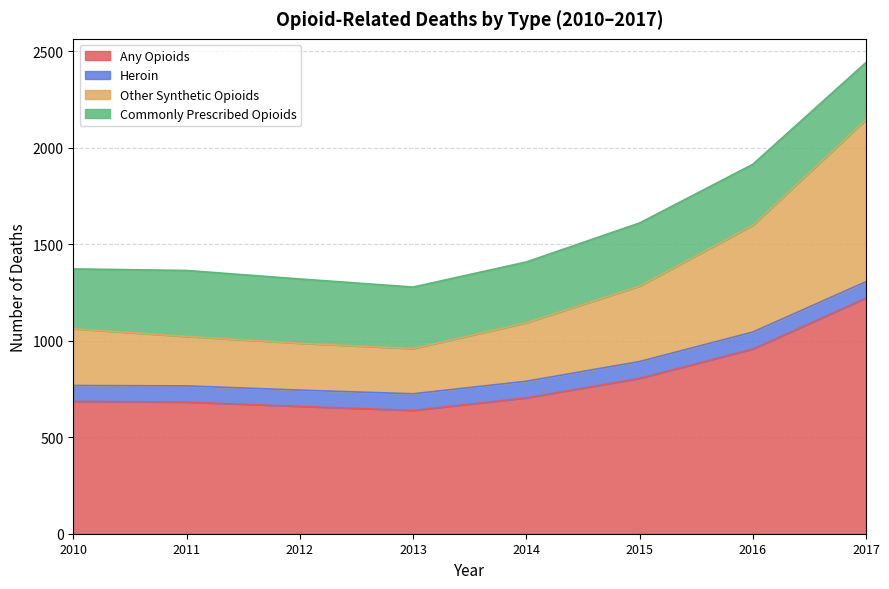

What is the total value across all series at 2017?

2442